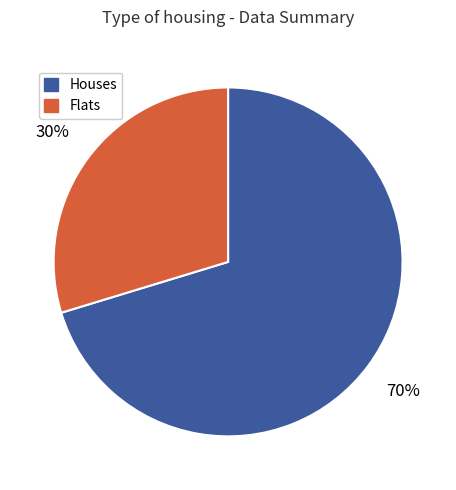

Does any single category account for the majority?

Yes